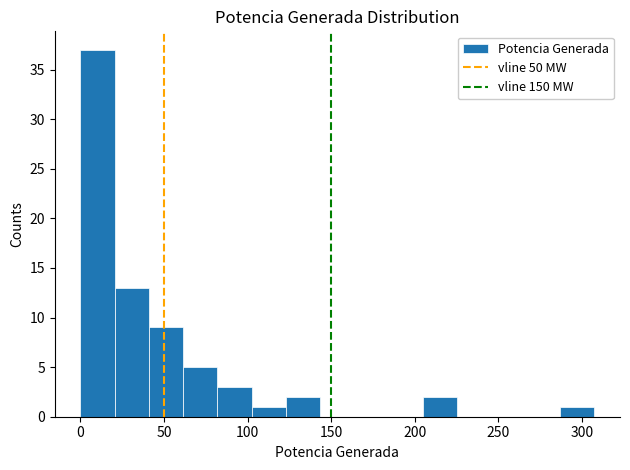

How tall is the bar that spans 40 to 60 on the x-axis? Neither the bar edges nor the heights are printed on the chart, so give them approximately, as read against the axes.

9